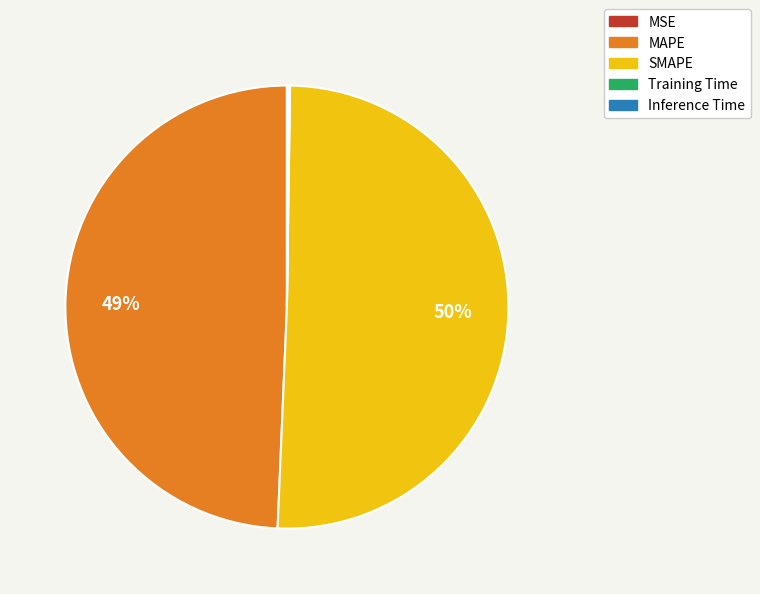

To the nearest percent, what portion does MAPE represent?

49%